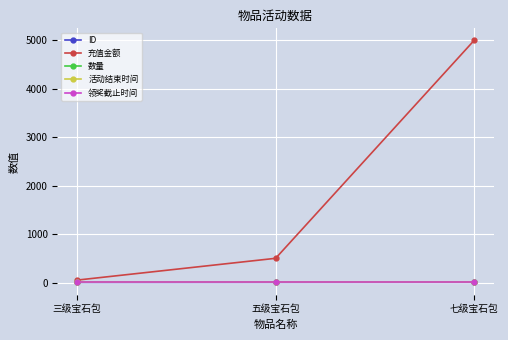

True or false: 充值金额 has a value of 5000 at 七级宝石包.

True